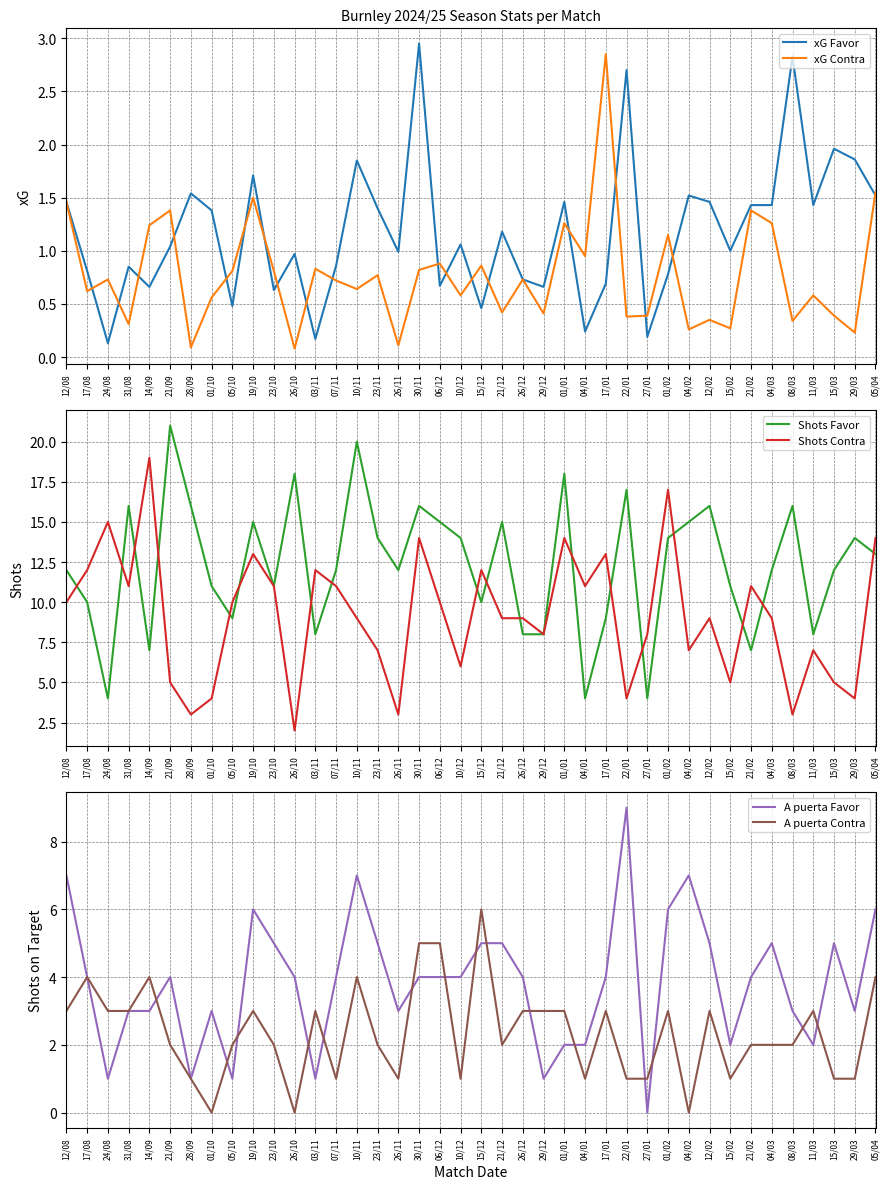

True or false: A puerta Favor and xG Favor cross at least once.

True